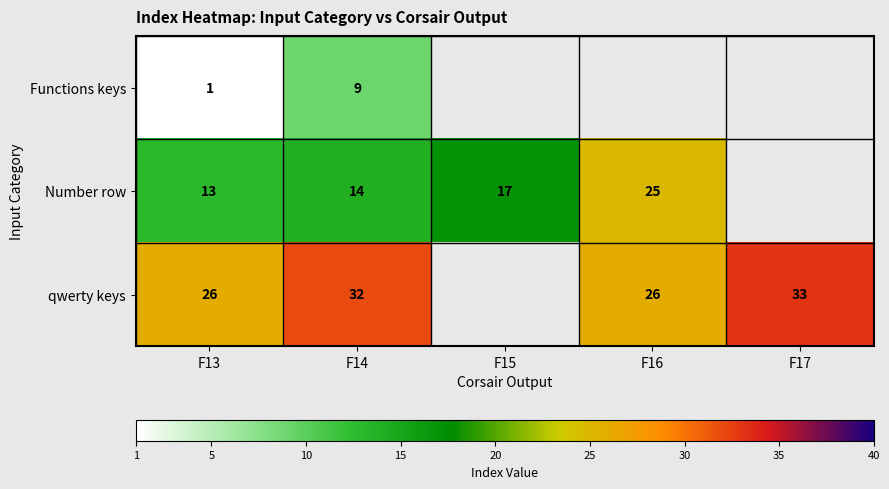

Which category has the highest value across all series?

F17